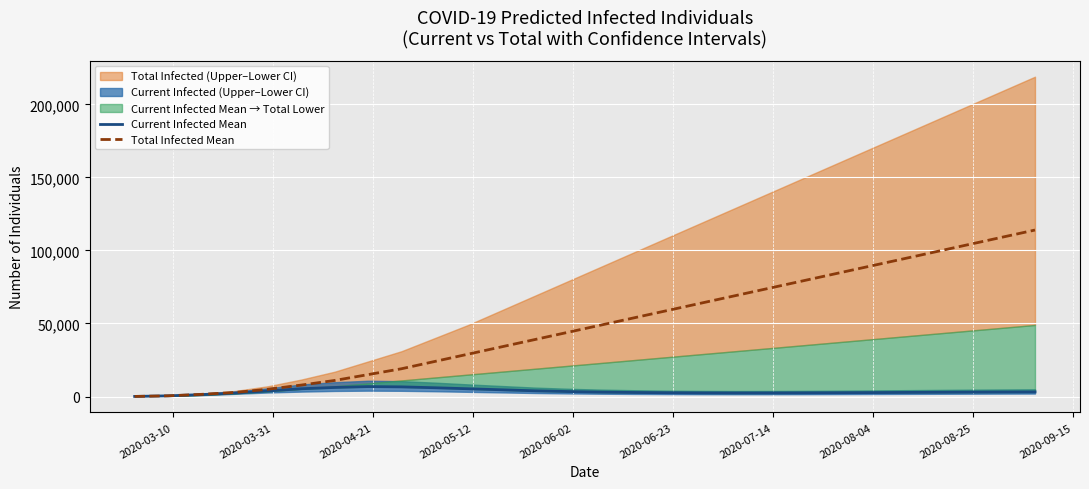

What is the highest value of the Total Infected Mean series?

114000